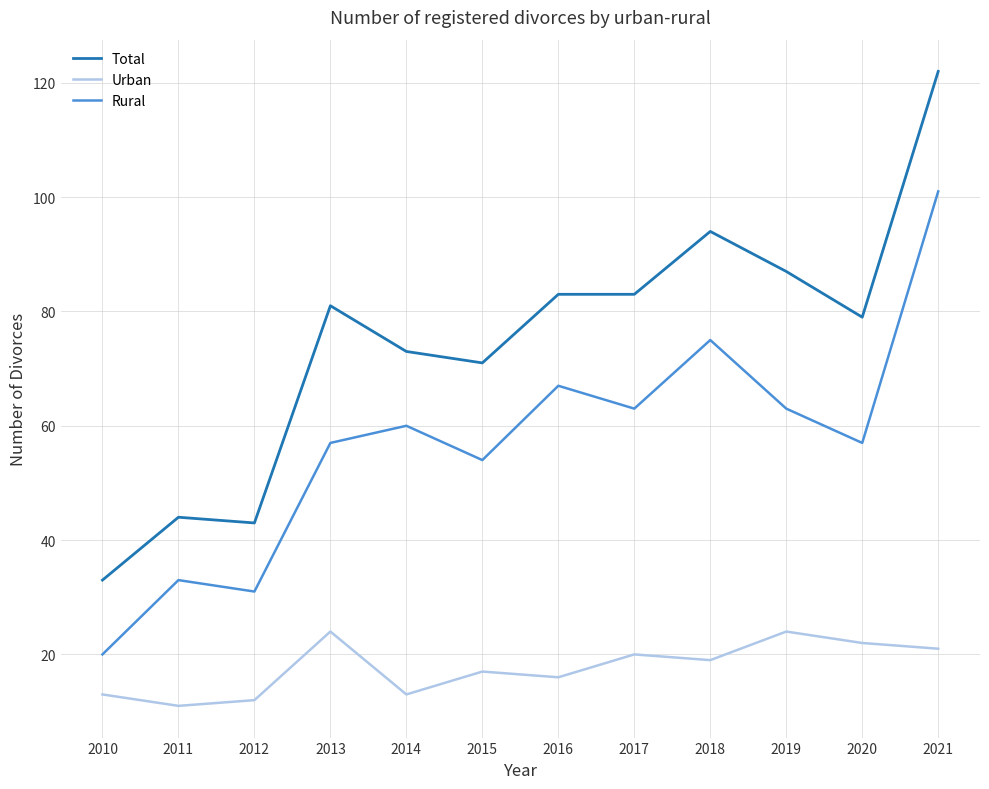

Which category has the lowest value in the Urban series?

2011